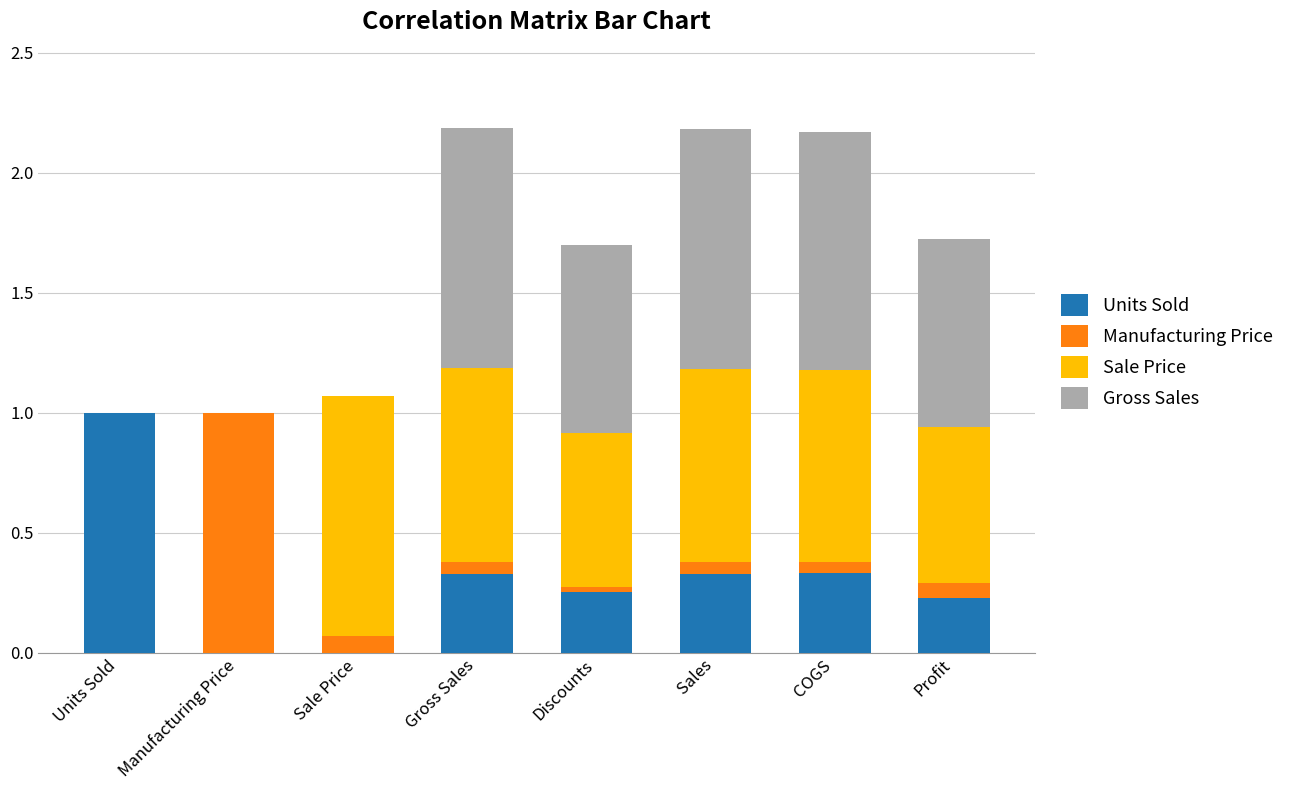

What is the total value across all series at Units Sold?

1.0